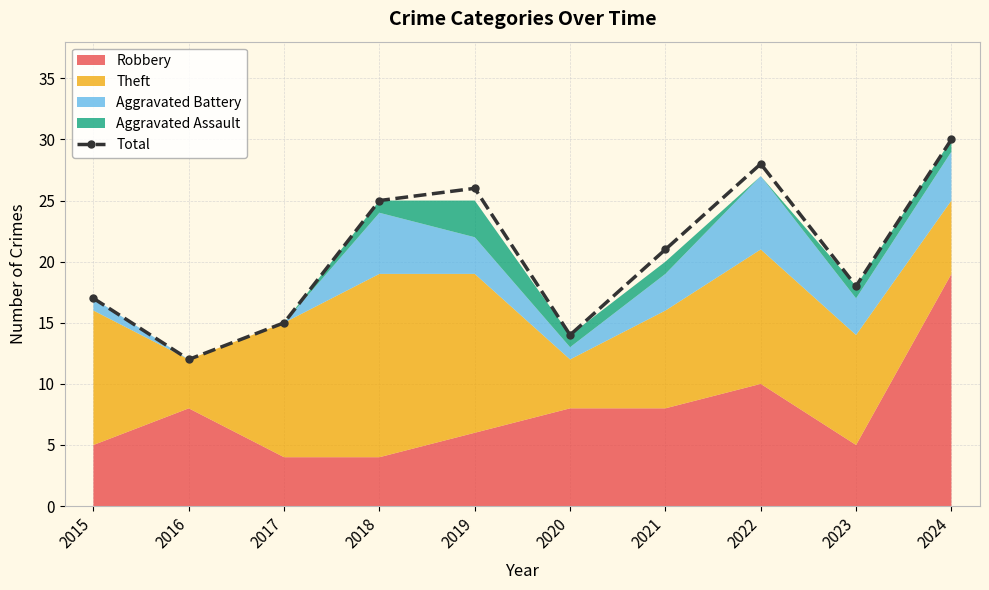

Which has a higher value, 2015 or 2017?

2015